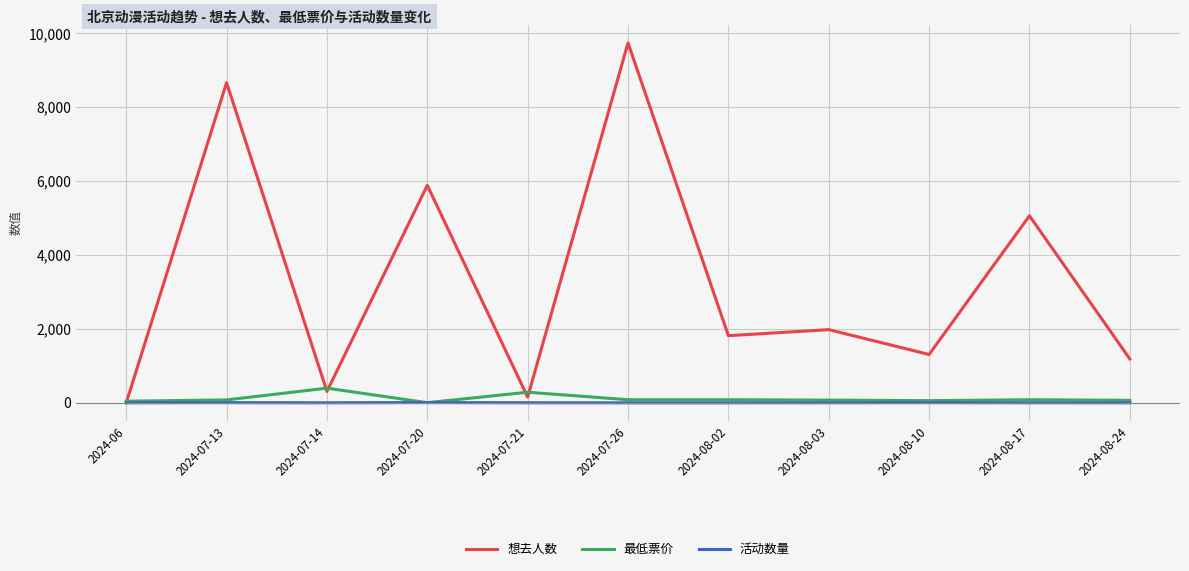

What is the maximum value for 最低票价?

398